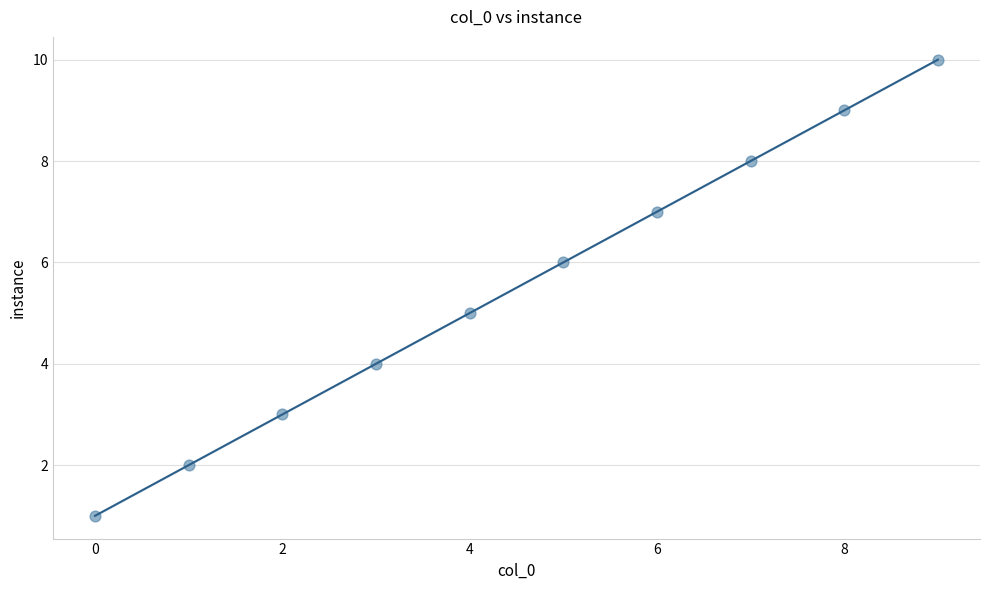

What is the range of Y values (max minus min)?

9